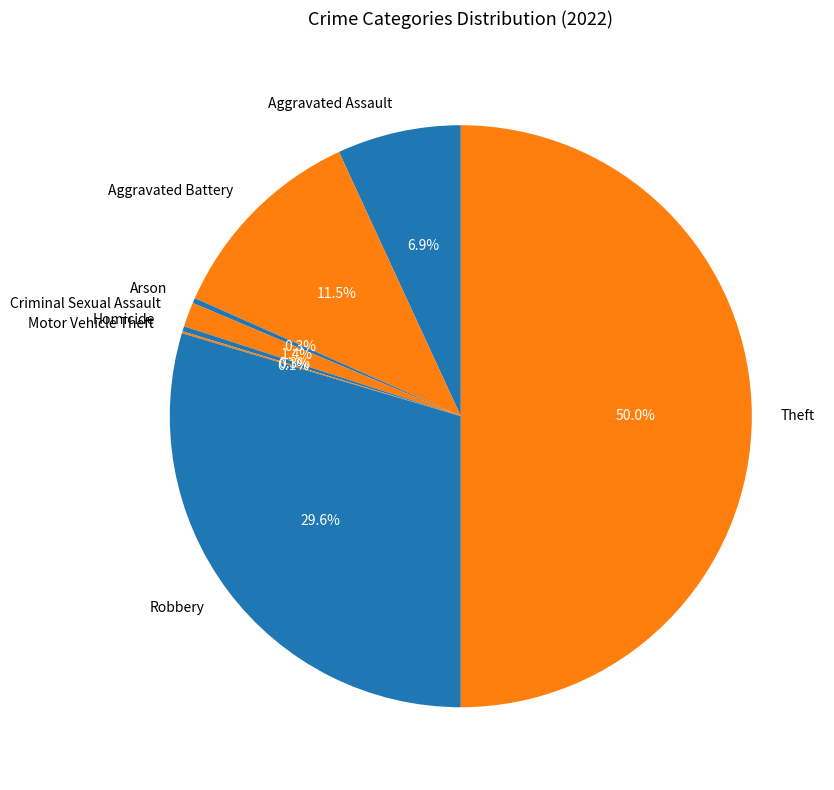

Is the sum of Robbery and Homicide greater than half?

No